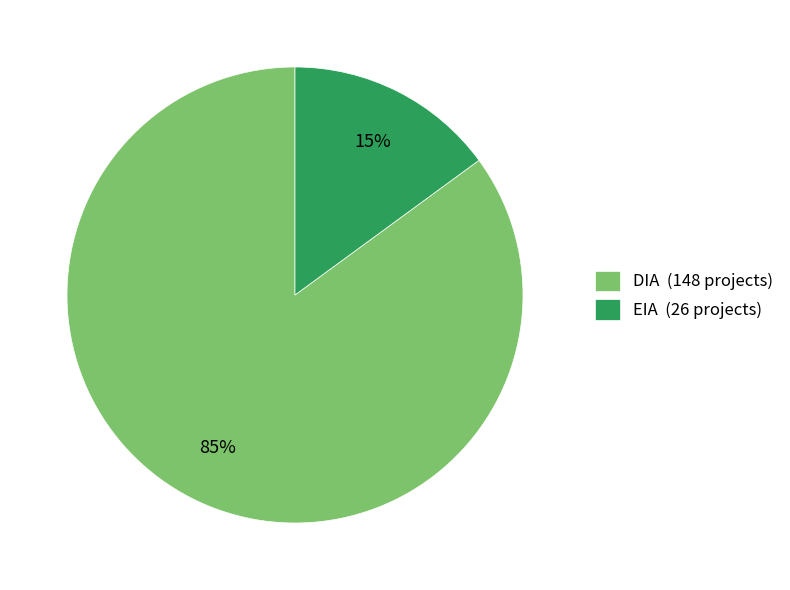

True or false: DIA accounts for 76% of the total.

False